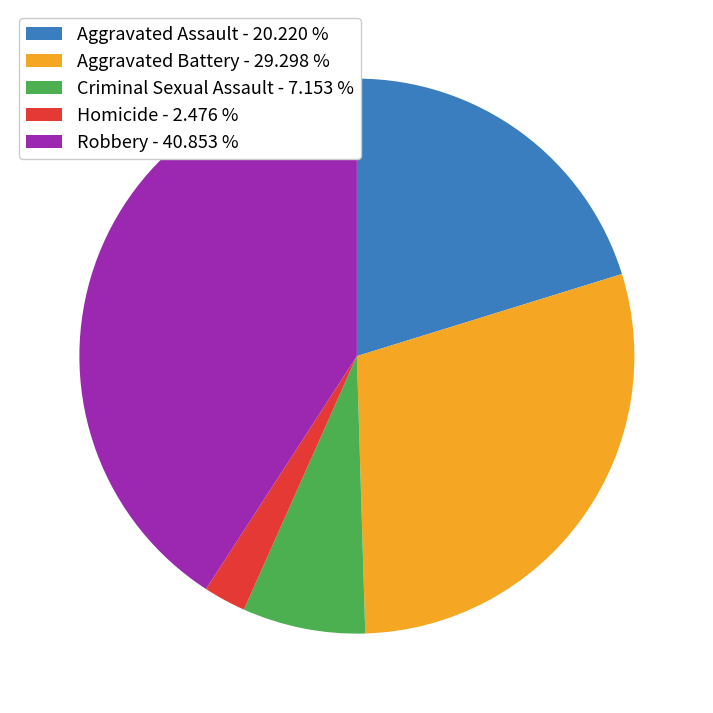

Which has a higher value, Aggravated Battery - 29.298 % or Criminal Sexual Assault - 7.153 %?

Aggravated Battery - 29.298 %